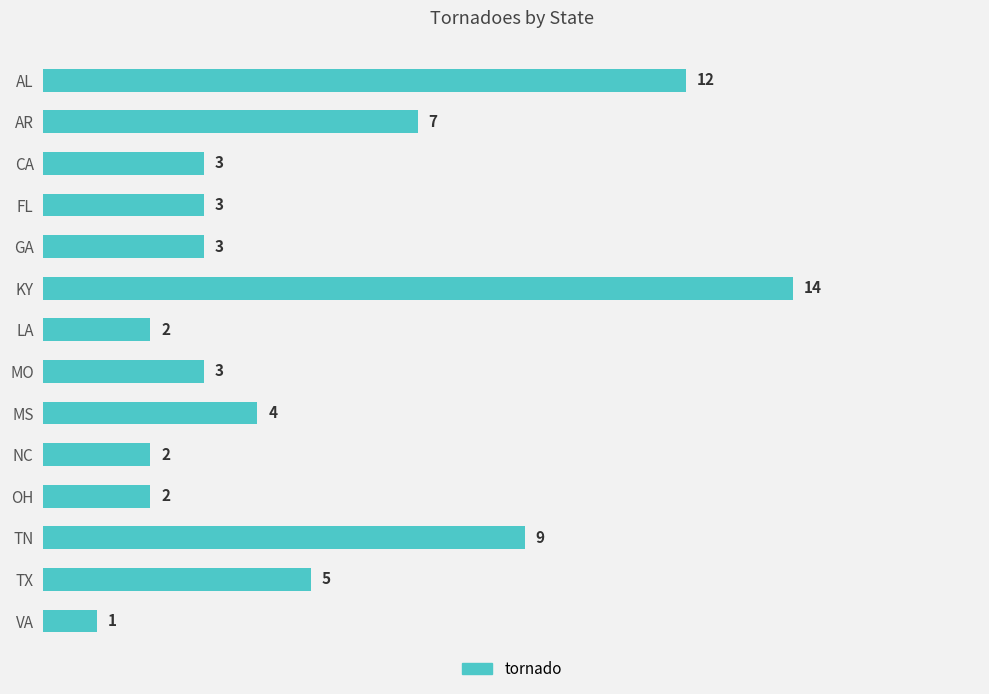

What is the difference between the maximum and second lowest values?

12